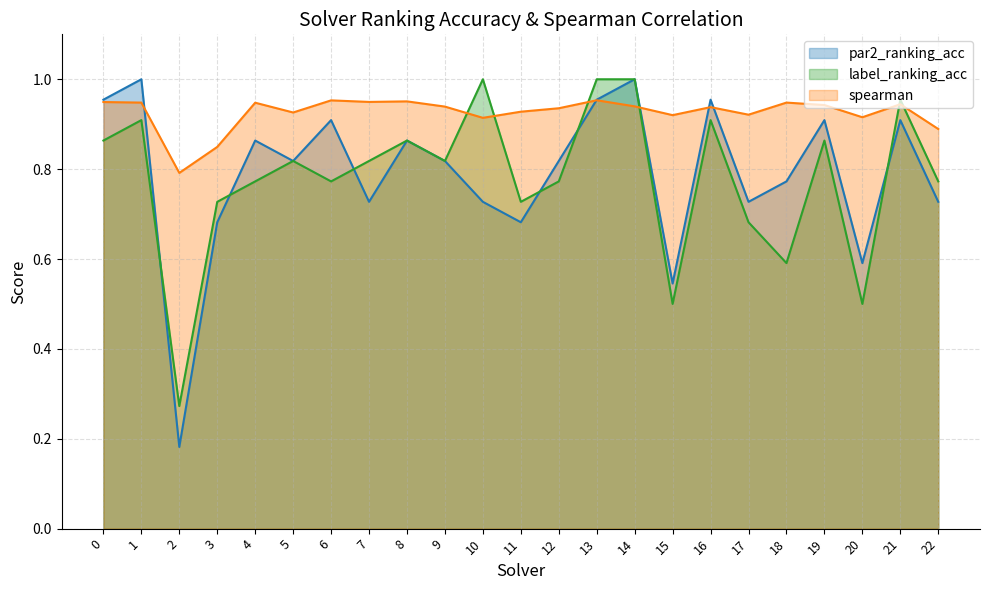

What is the maximum value for label_ranking_acc?

1.0